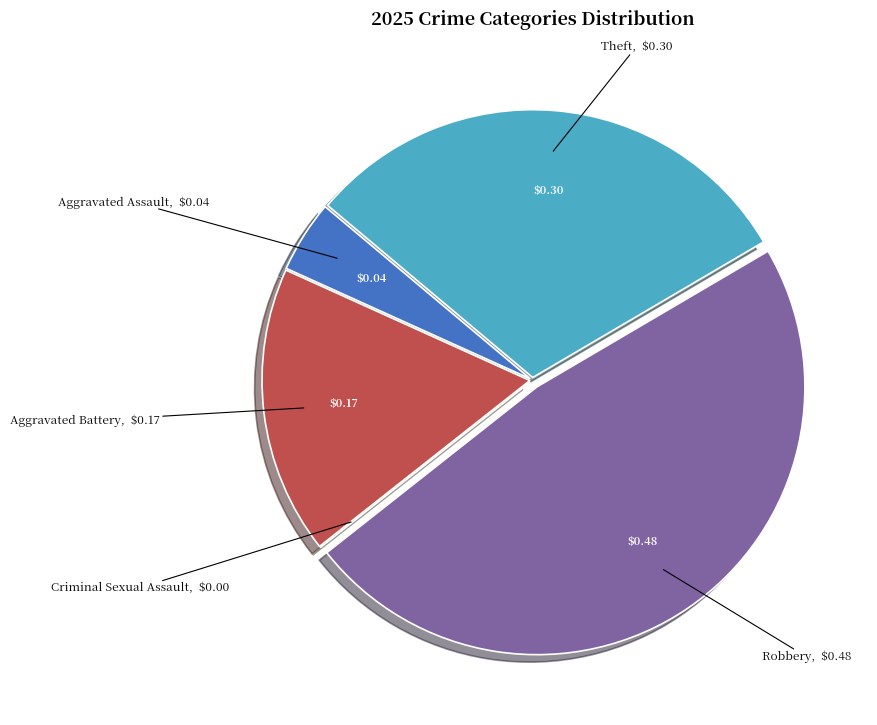

Is there a majority slice in this chart?

No